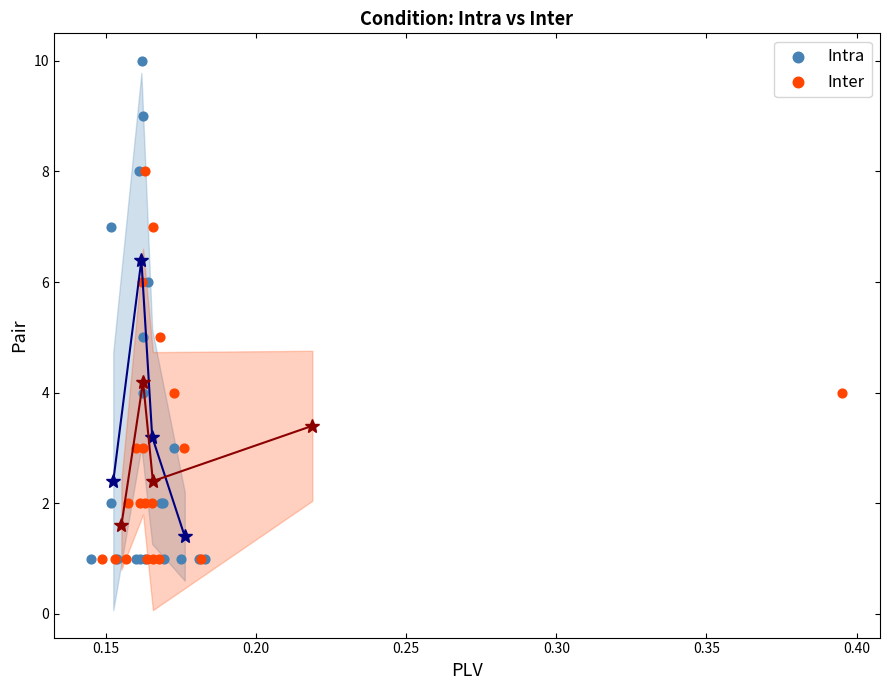

Which series has the widest spread of Y values?

Intra